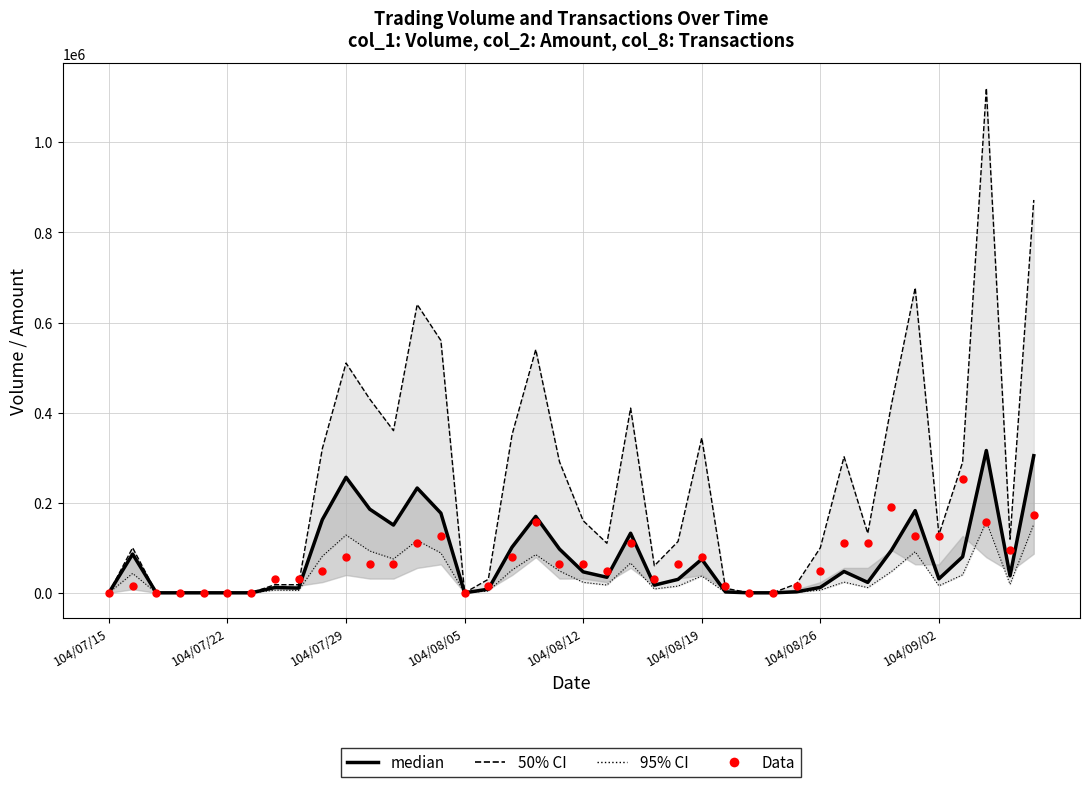

Which series reaches the minimum Y coordinate?

median